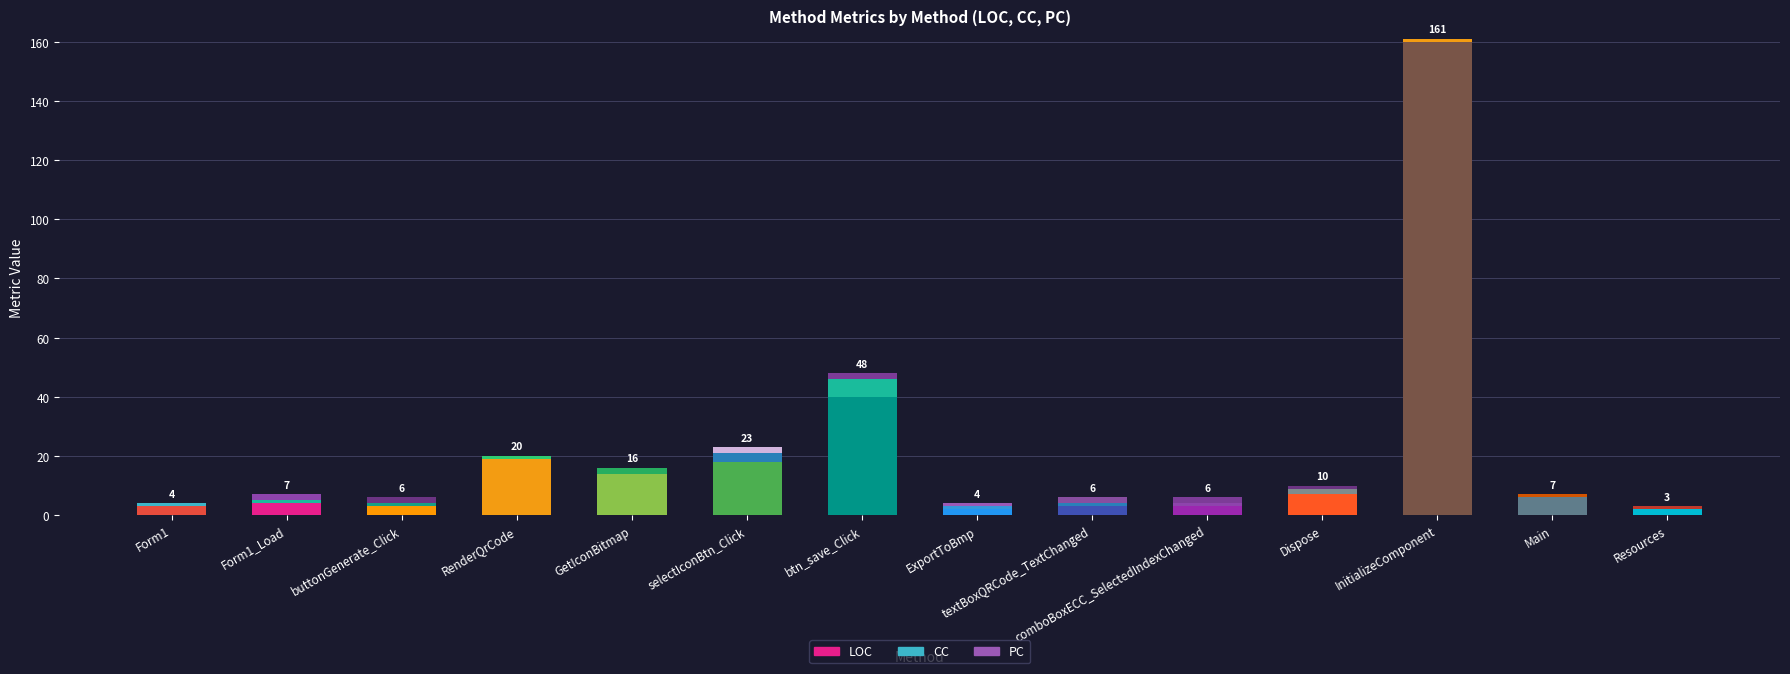

Which category has the highest value across all series?

InitializeComponent